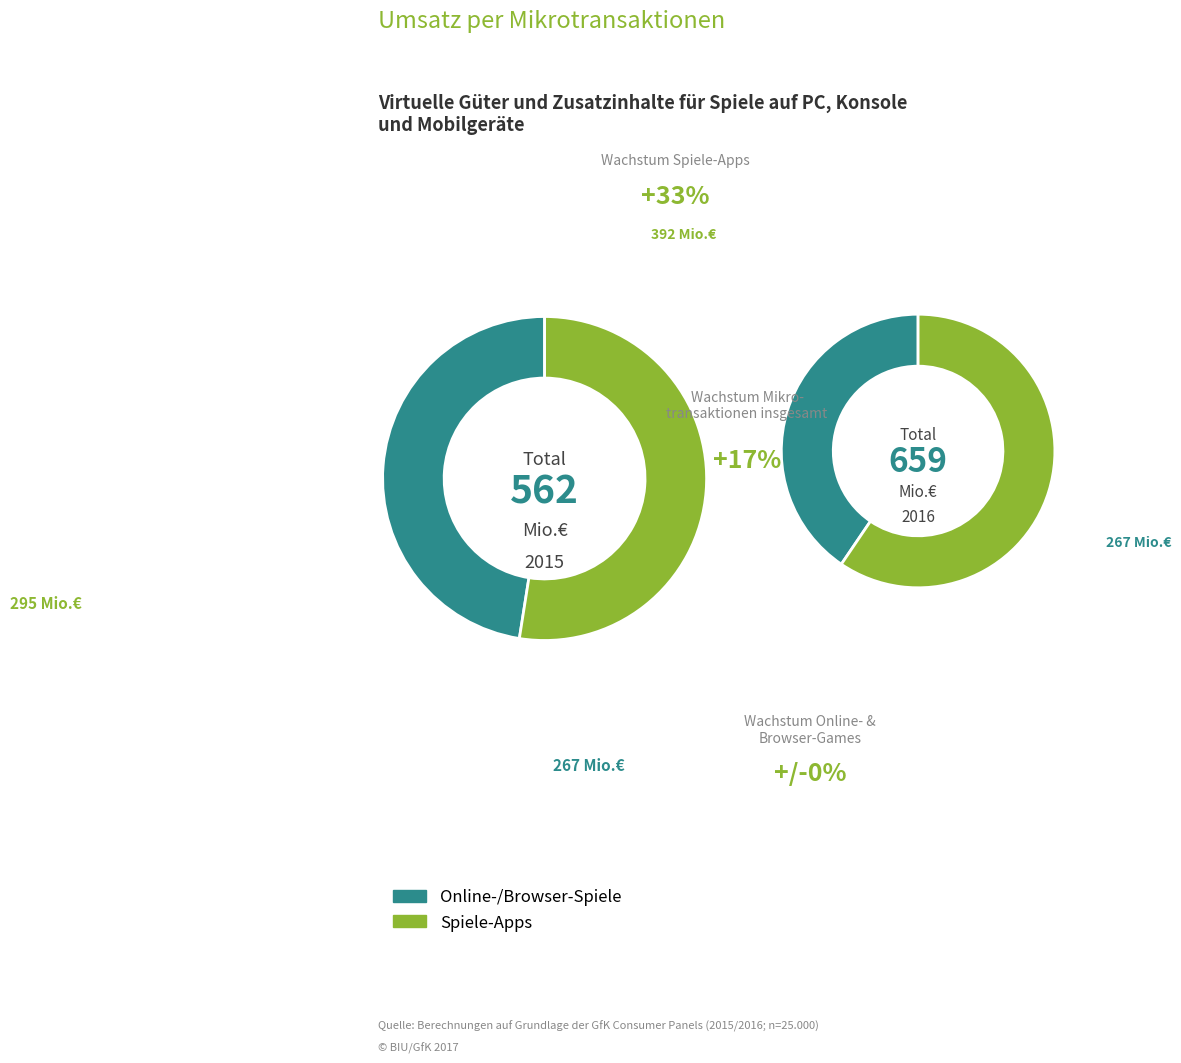

How many segments does this pie chart have?

4